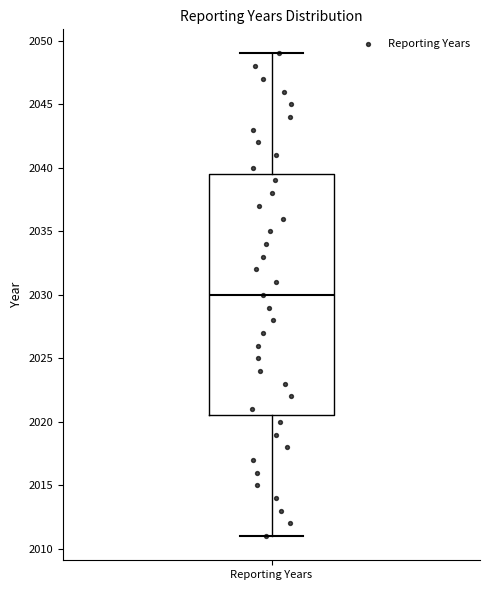

Read this box plot against the y-axis: the position of the median line, the range covered by the box, and the ends of both whiskers. The values are not printed on the chart, so give them approximately, as read against the axis.

median 2030.0, box 2020.5 to 2039.5, whiskers 2011.0 to 2049.0